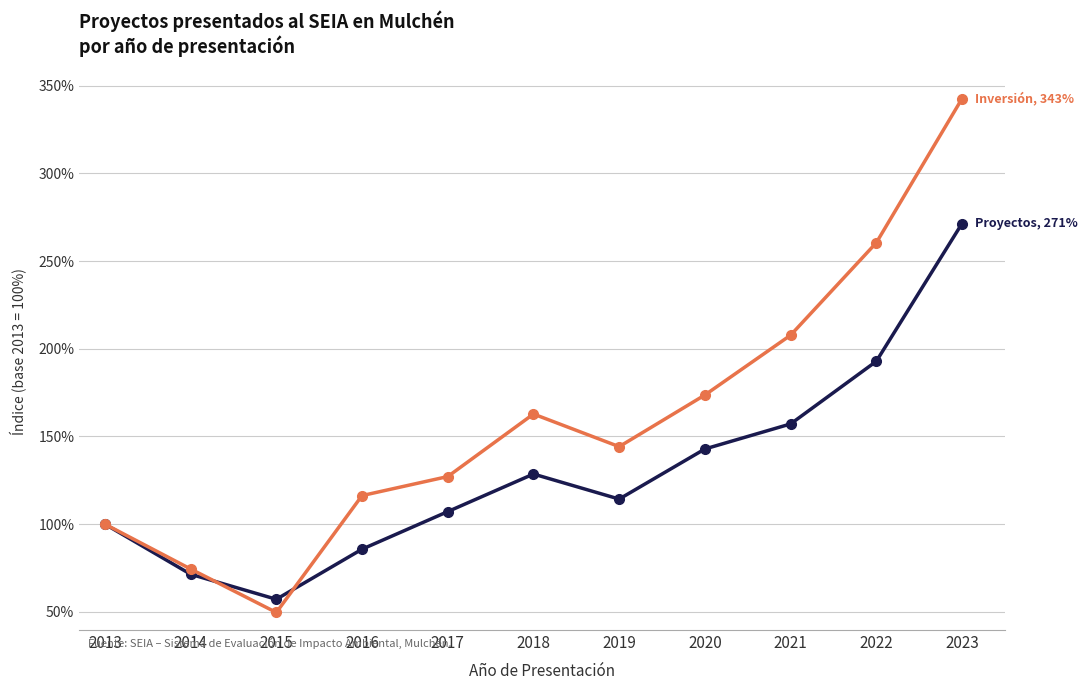

What is the total value across all series at 2020?

316.5